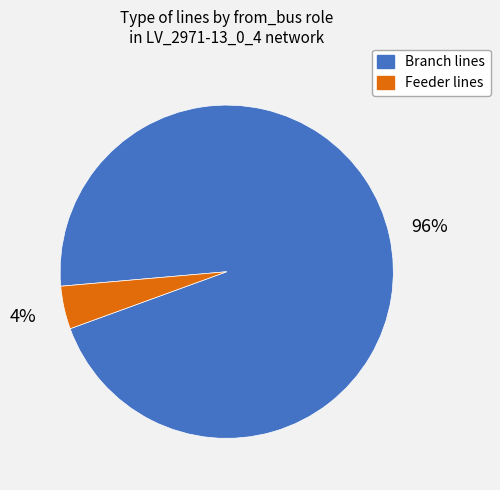

Is there a majority slice in this chart?

Yes